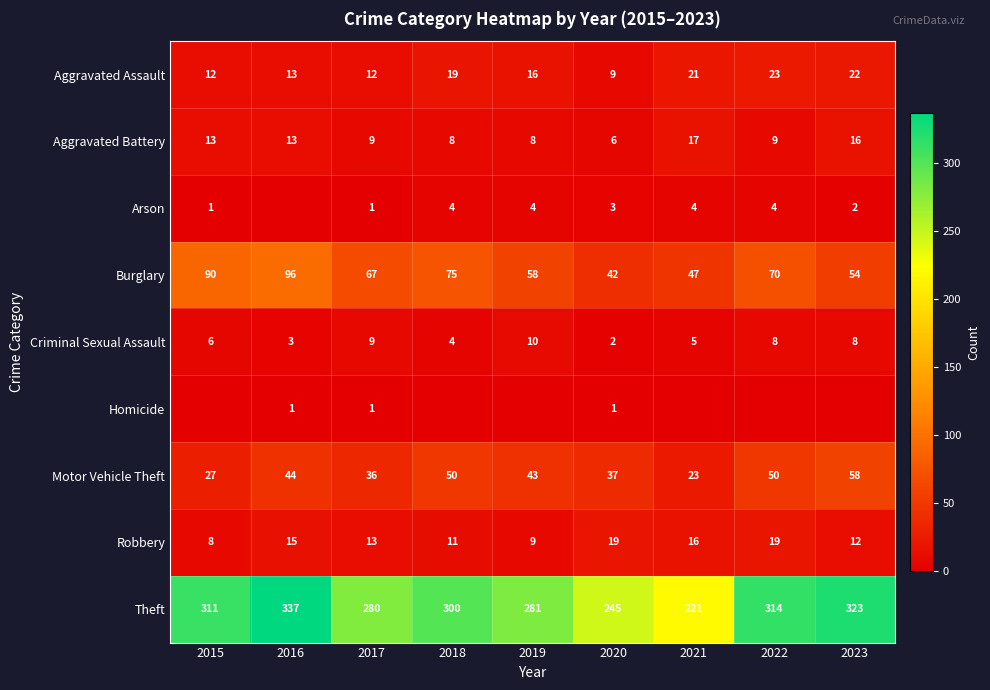

True or false: Motor Vehicle Theft has a value of 44 at 2016.

True